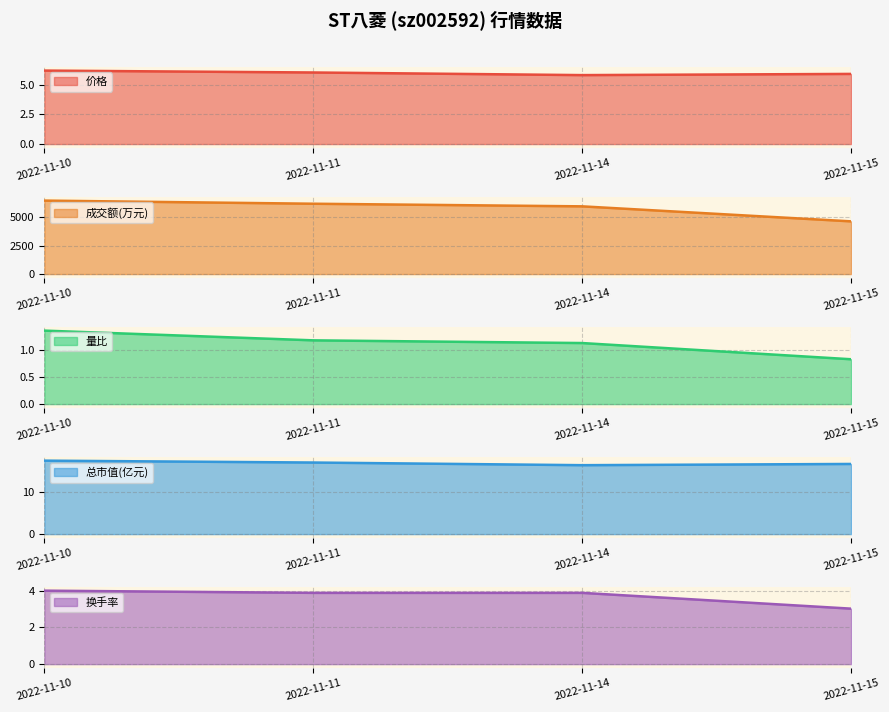

True or false: 价格 has a value of 5.8 at 2022-11-14.

True